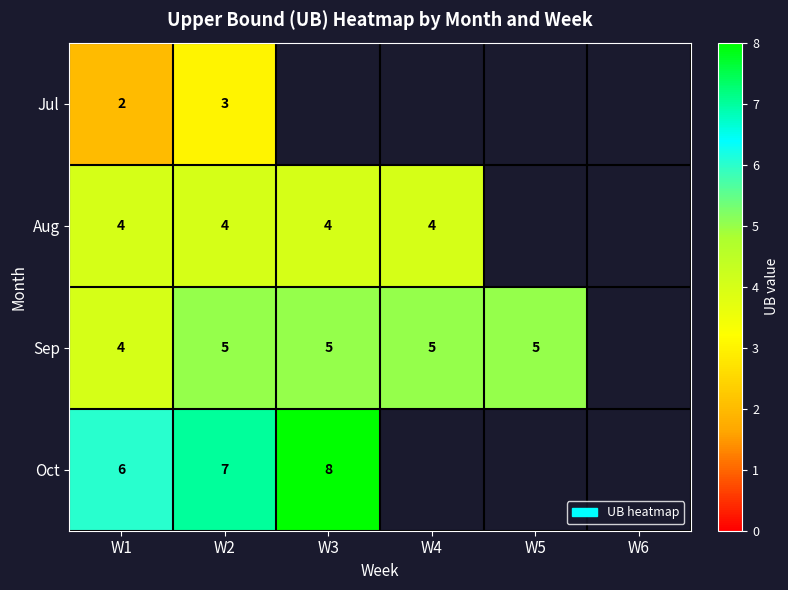

At which category is the sum across all series the highest?

W2